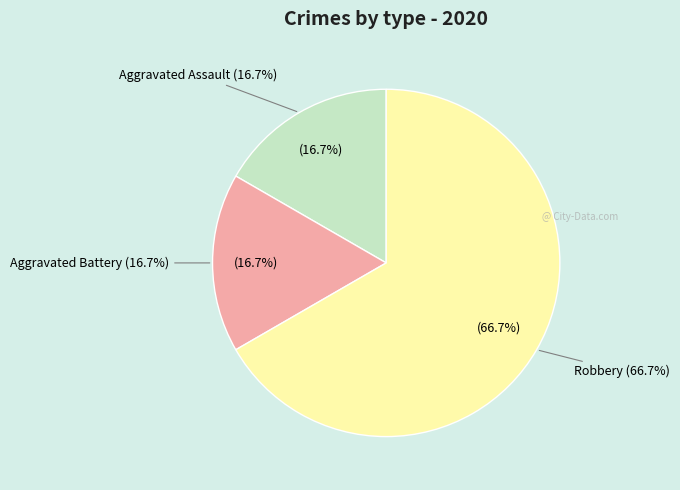

How many slices are in this pie chart?

3